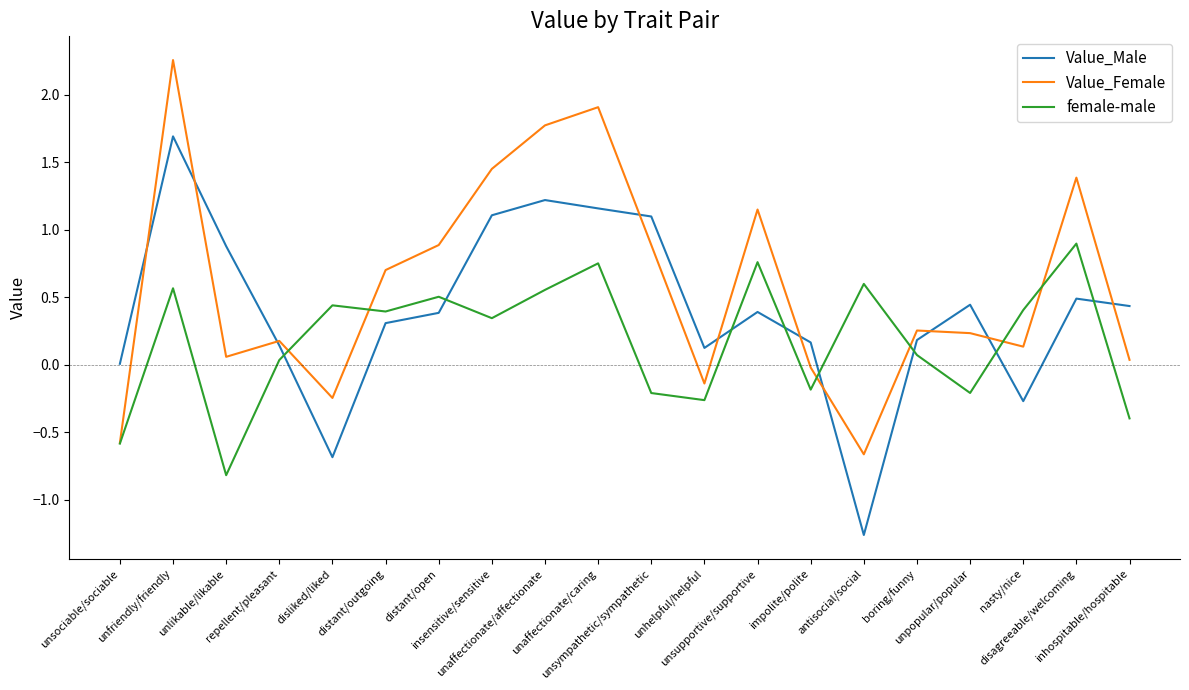

Is it true that Value_Female equals 0.4 at insensitive/sensitive?

False